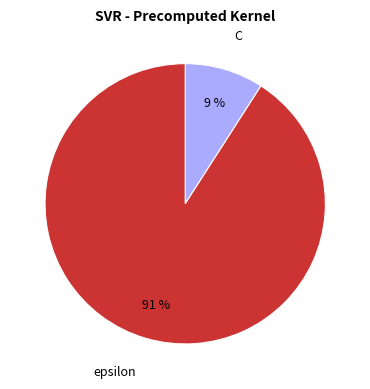

True or false: C accounts for 1% of the total.

False